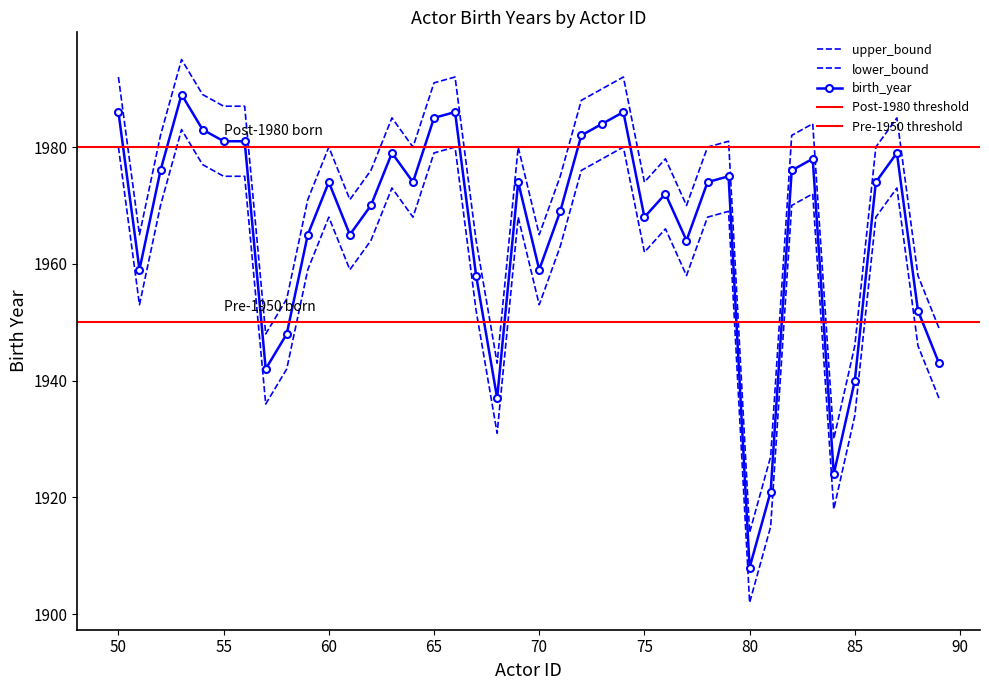

True or false: birth_year and lower_bound intersect in this chart.

False